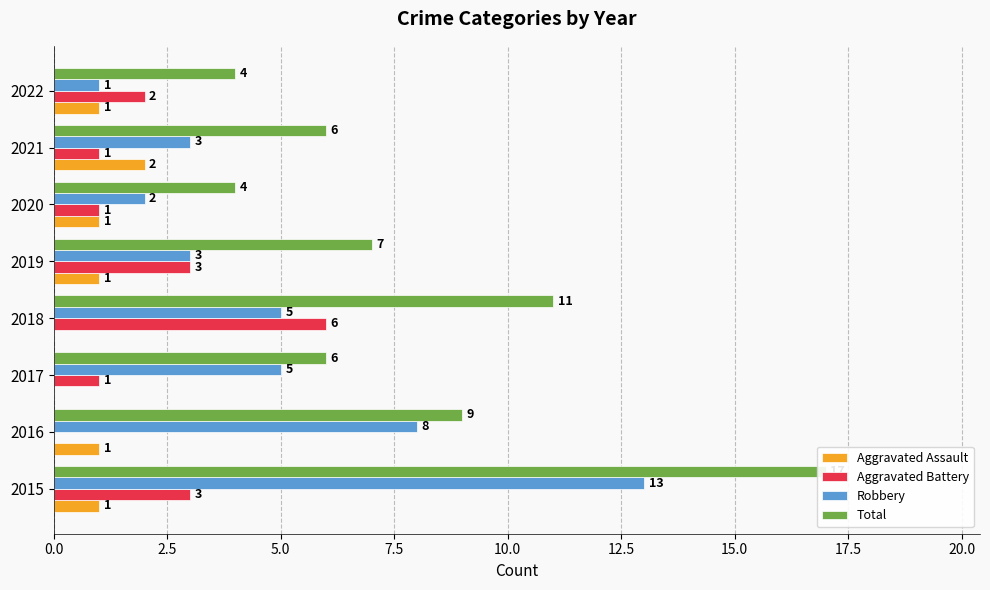

Which series has the largest total across all categories?

Total